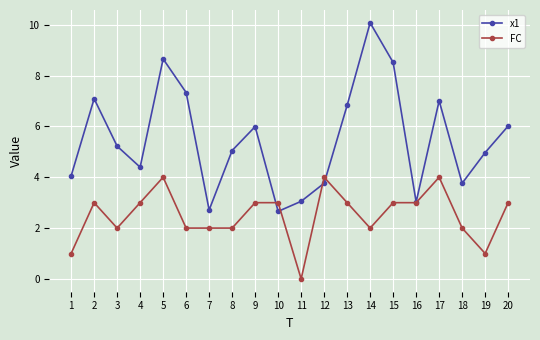

Is it true that x1 equals 4.6 at 2?

False